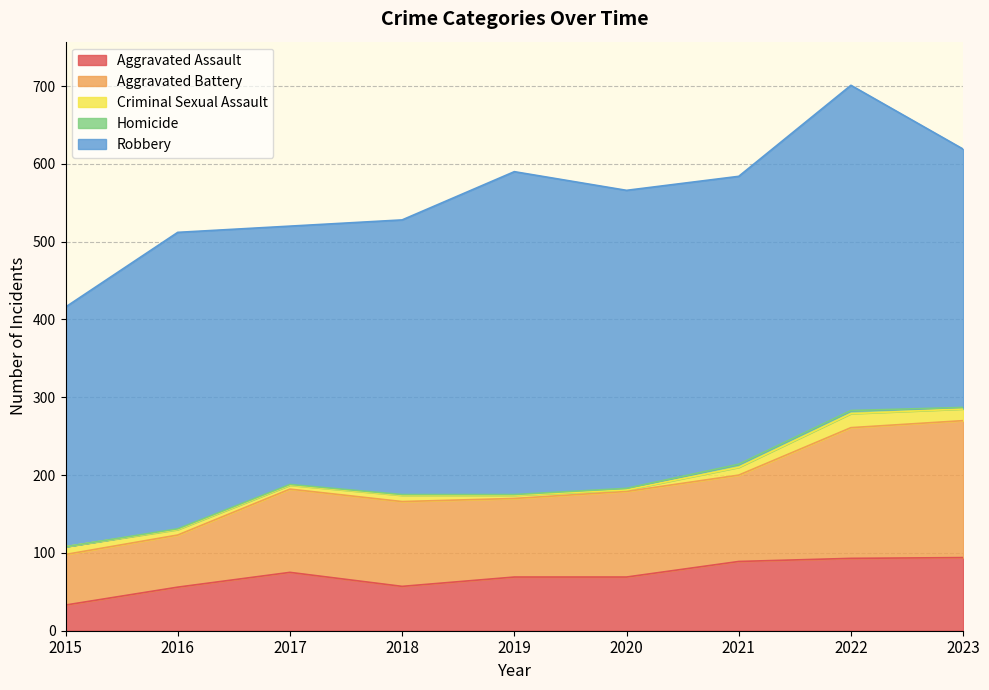

List the series in order of their peak value, lowest first.

Homicide, Criminal Sexual Assault, Aggravated Assault, Aggravated Battery, Robbery